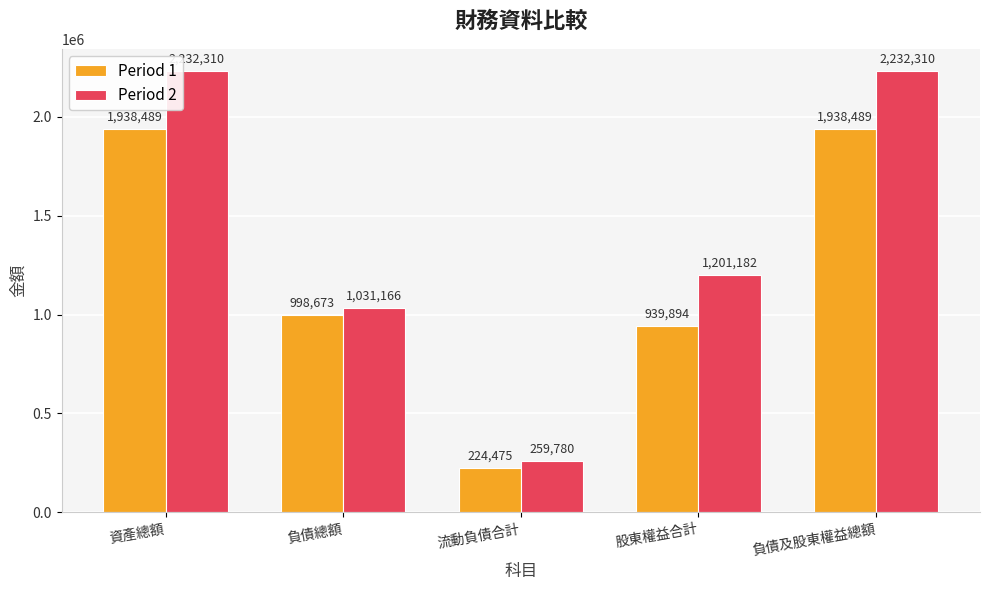

What is the total value across all series at 流動負債合計?

484255